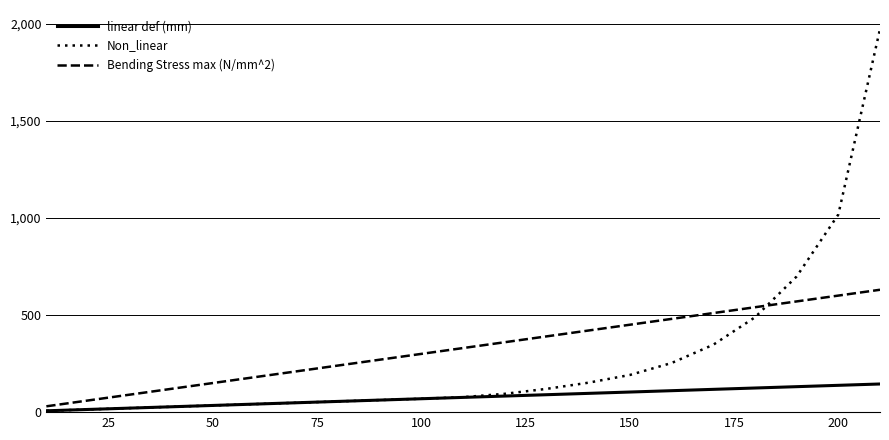

Reading right to left, extract all data points from this chart.

linear def (mm): 144.9	138.0	131.1	124.2	117.3	110.4	103.5	96.6	89.7	82.8	75.9	69.0	62.1	55.2	48.3	41.4	34.5	27.6	20.7	13.8	6.9
Non_linear: 1972.0	1017.3	698.3	488.1	346.9	253.0	191.4	151.4	119.8	94.4	77.1	69.0	62.1	55.2	48.3	41.4	34.5	27.6	20.7	13.8	6.9
Bending Stress max (N/mm^2): 630.0	600.0	570.0	540.0	510.0	480.0	450.0	420.0	390.0	360.0	330.0	300.0	270.0	240.0	210.0	180.0	150.0	120.0	90.0	60.0	30.0